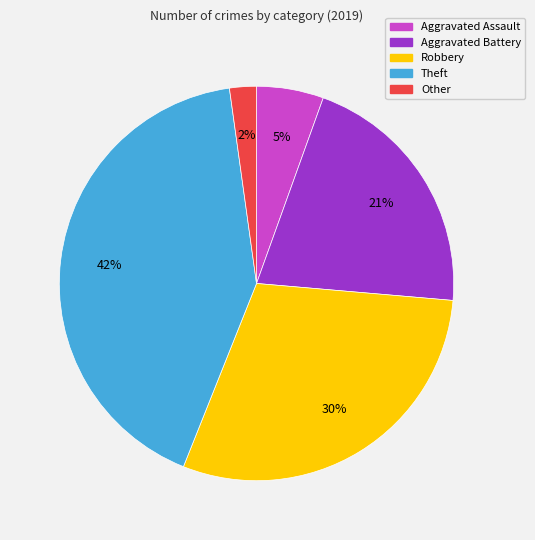

To the nearest percent, what portion does Aggravated Battery represent?

21%